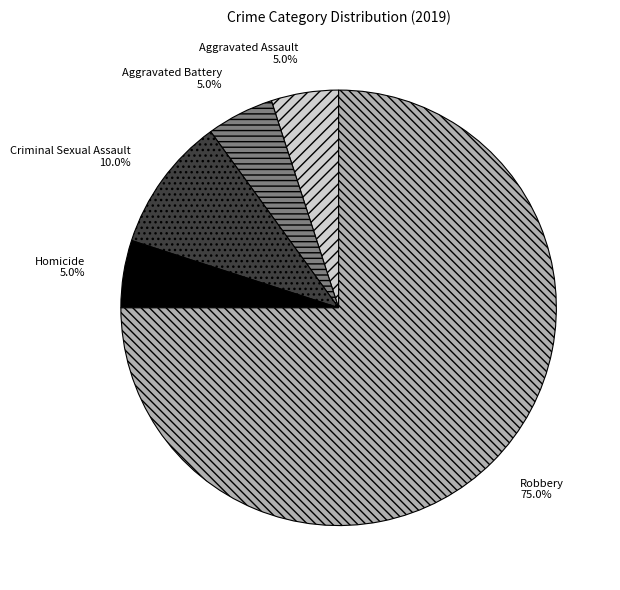

True or false: Criminal Sexual Assault accounts for 10% of the total.

True